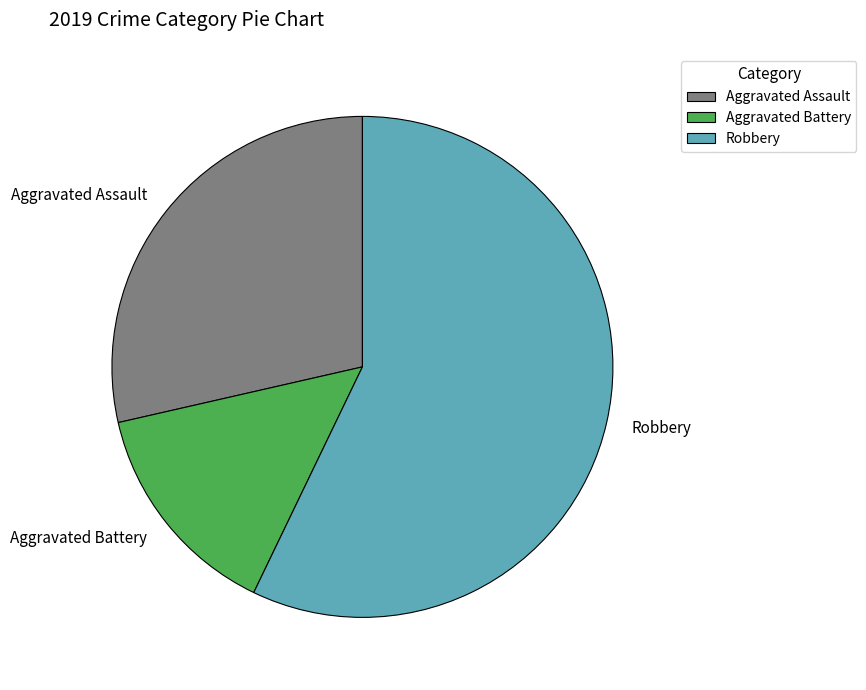

Which slice is the largest?

Robbery